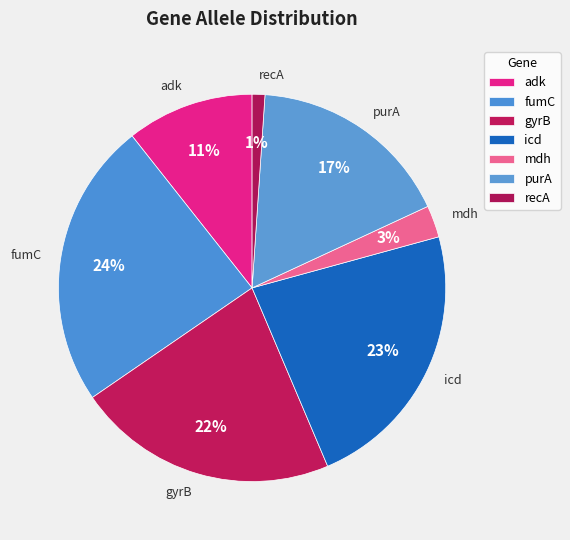

What is the smallest slice in the pie chart?

recA